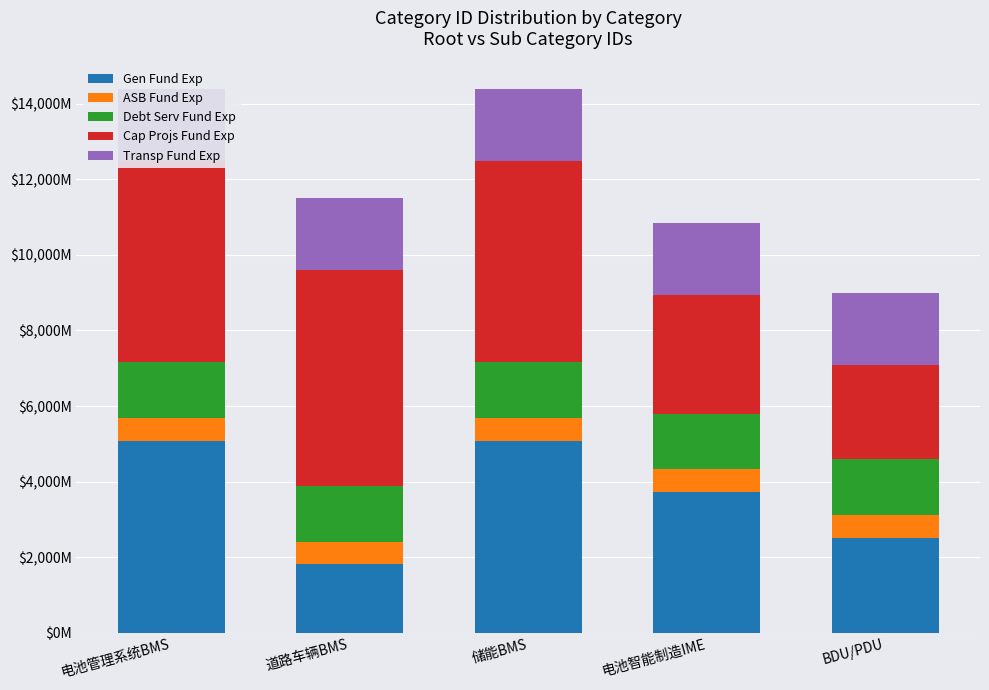

What is the value of the Debt Serv Fund Exp bar at the 3rd from the left?

1478.3